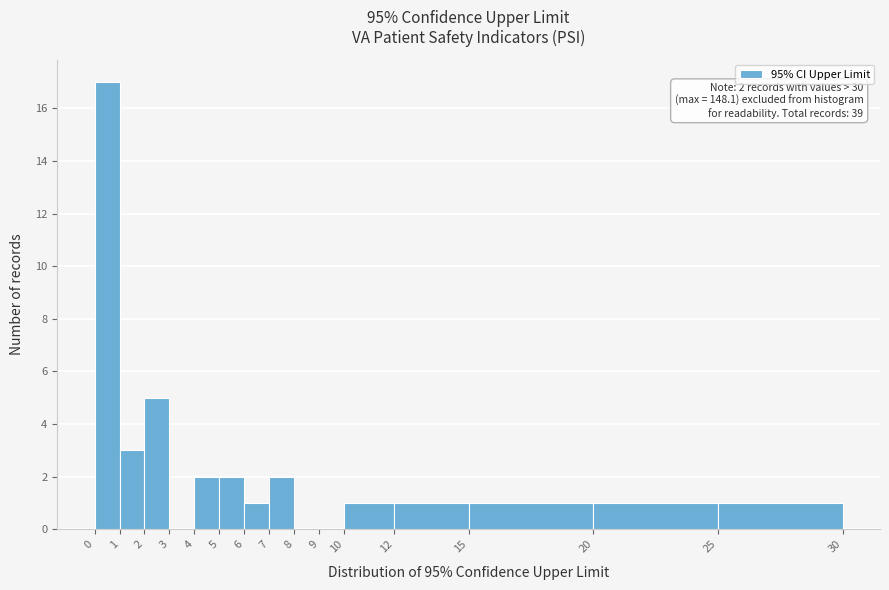

Over which range of the x-axis is the bar tallest?

0 to 1